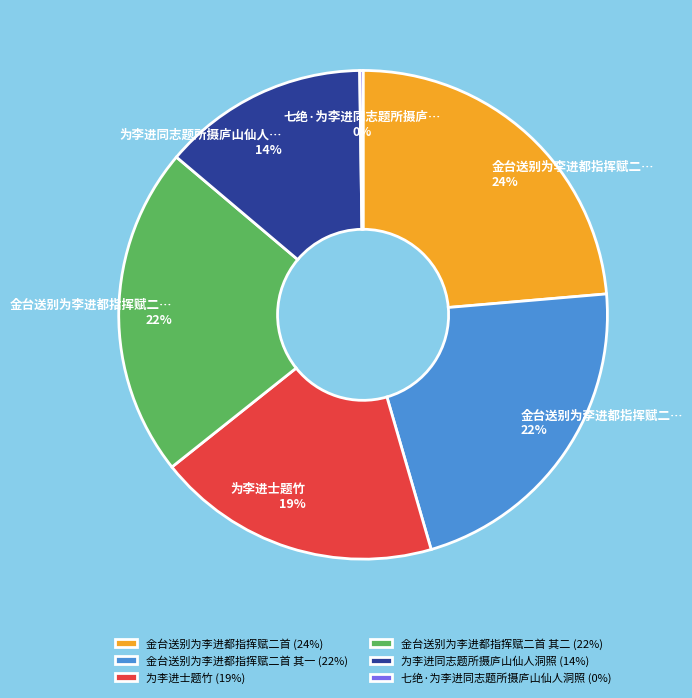

Approximately how many times larger is the value at 金台送别为李进都指挥赋二首 (24%) compared to 为李进同志题所摄庐山仙人洞照 (14%)?

1.7